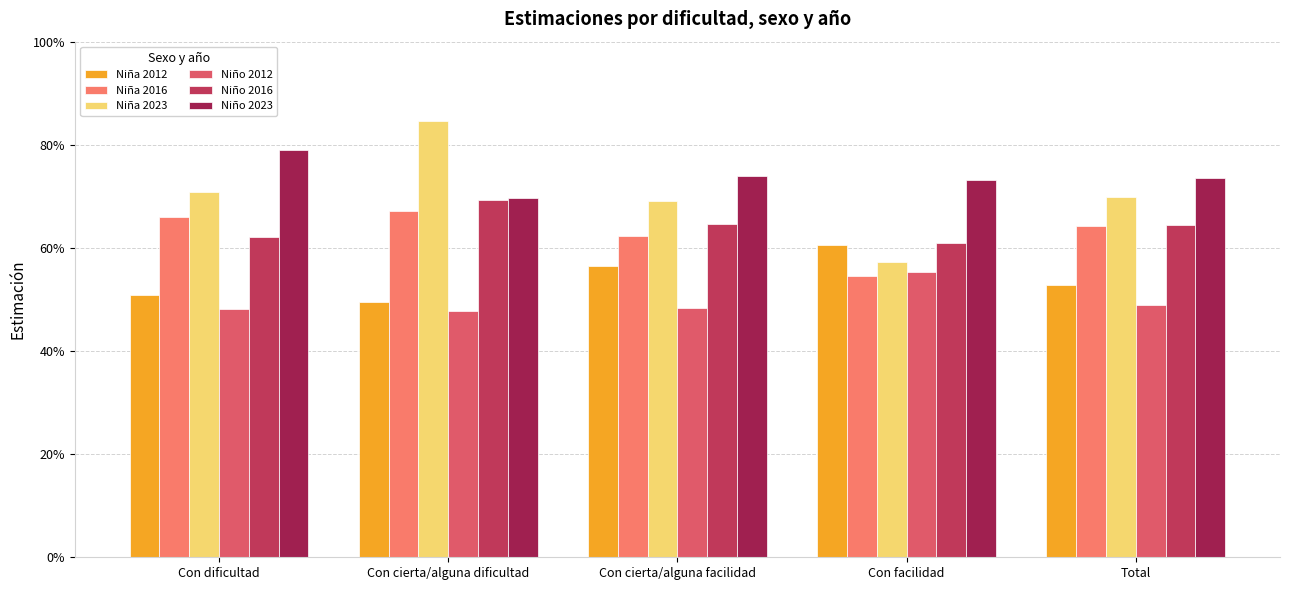

Does the chart contain stacked bars?

No